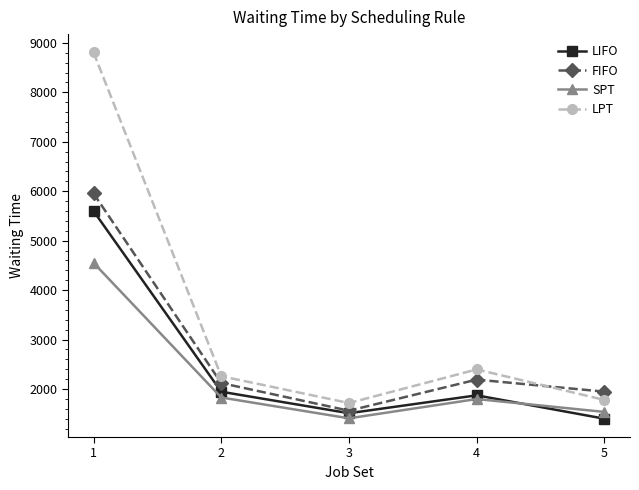

At which label is LPT closest to 5262?

4